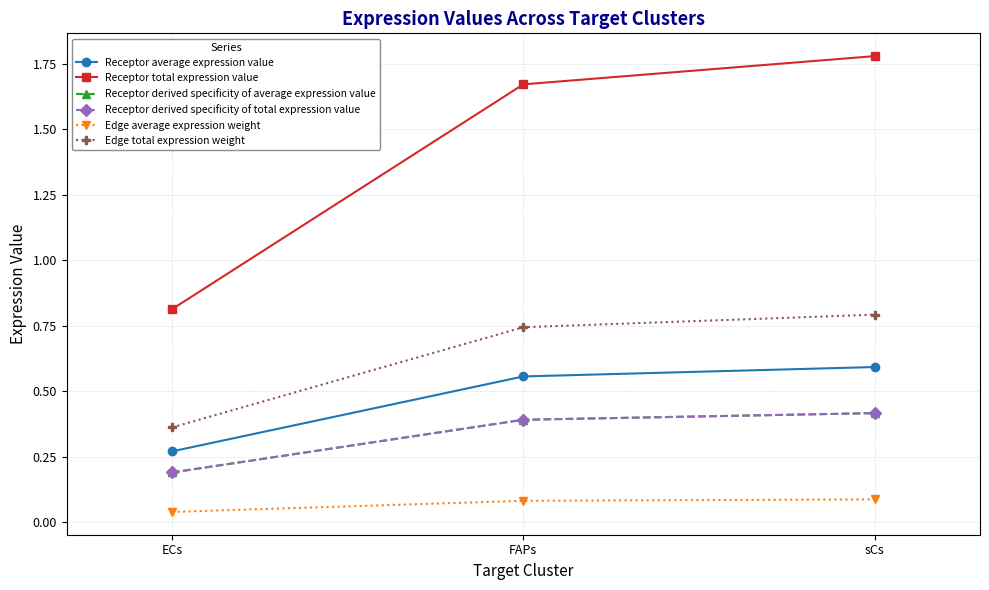

List the labels in order of Edge total expression weight value, largest first.

sCs, FAPs, ECs